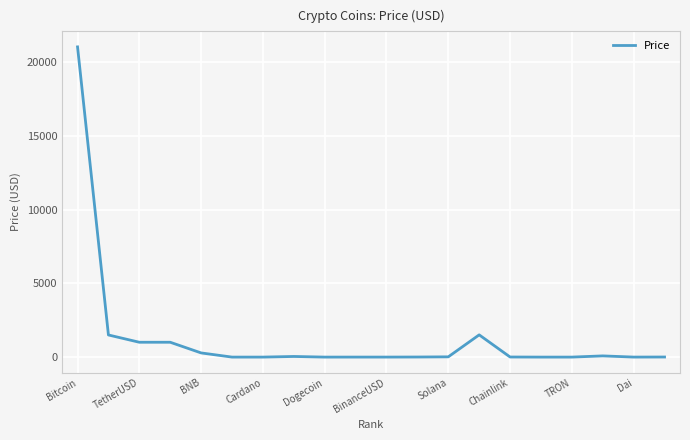

What is the difference between the maximum and minimum values?

21018.7